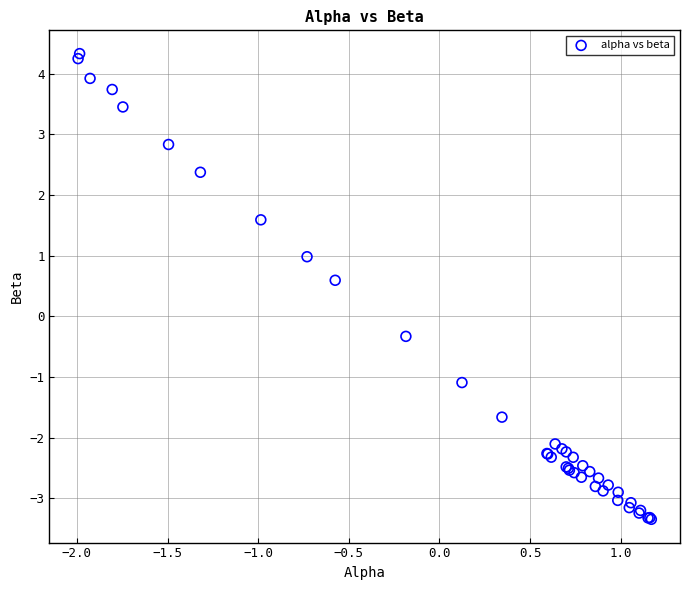

What Y value in the scatter plot is closest to 0?

-0.3